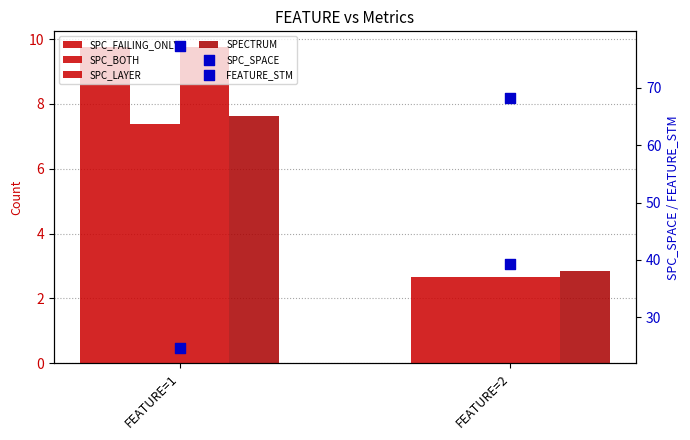

Which series has the largest total across all categories?

SPC_SPACE